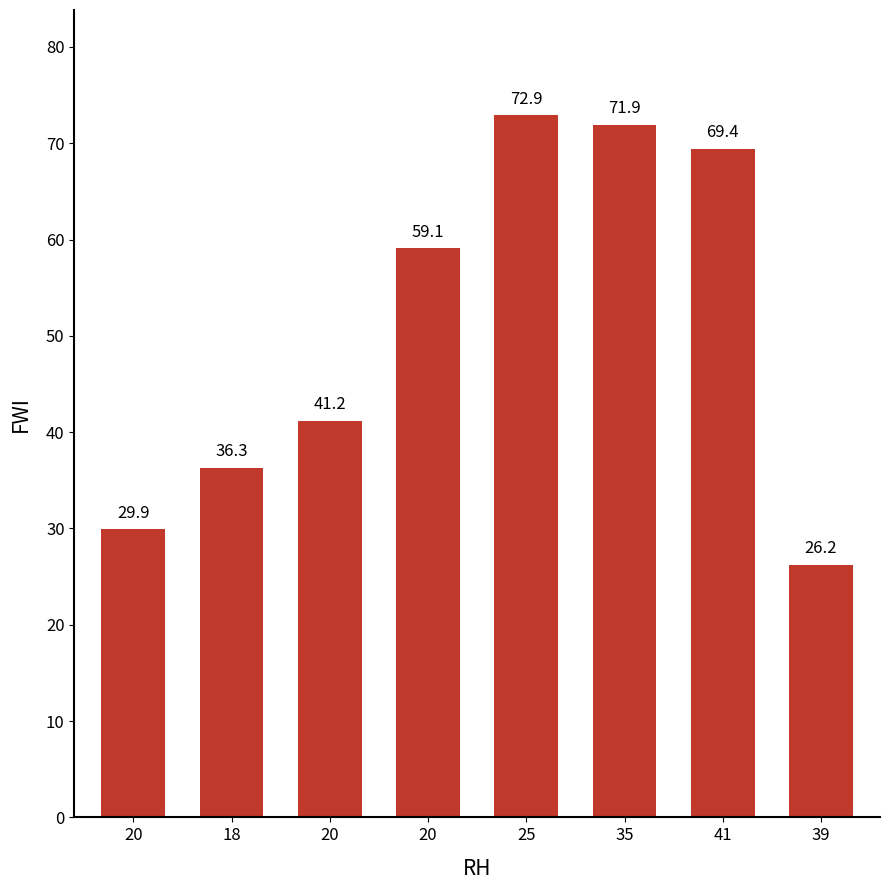

True or false: the data shows 39.1 at 39.

False